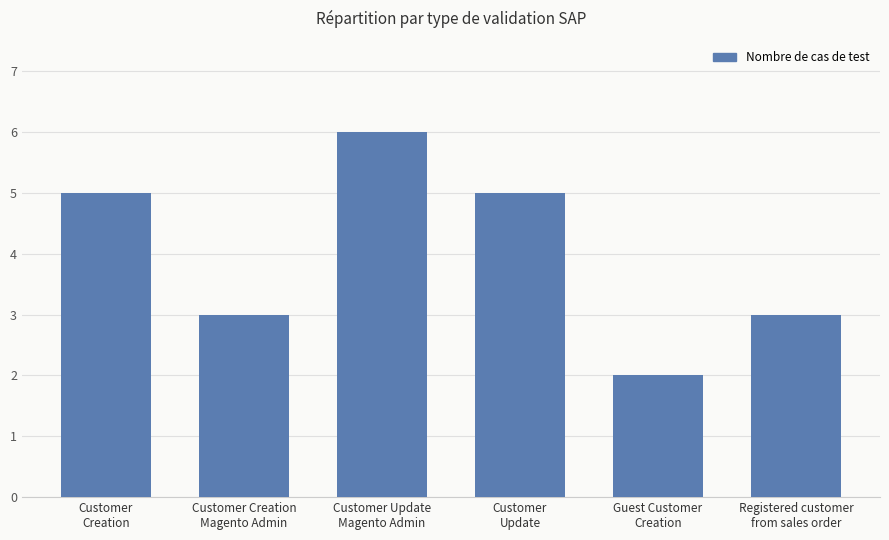

What is the difference between the maximum and minimum values?

4